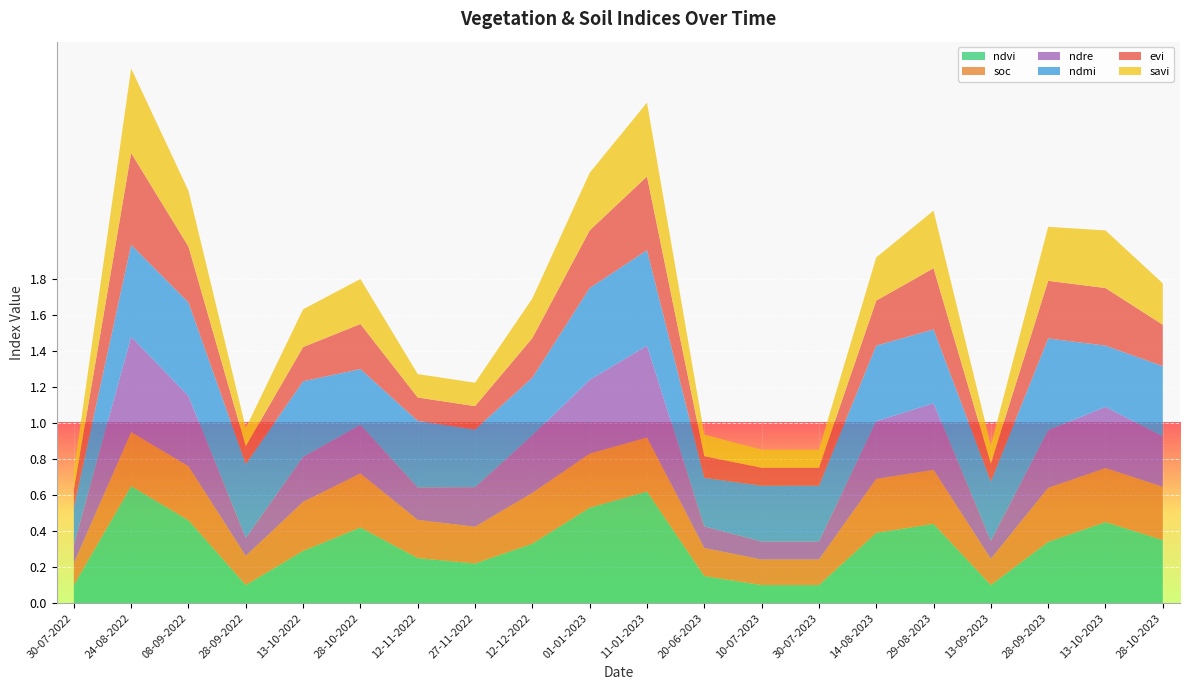

Reading left to right, list all the values displayed in this chart.

ndvi: 0.1	0.7	0.5	0.1	0.3	0.4	0.2	0.2	0.3	0.5	0.6	0.1	0.1	0.1	0.4	0.4	0.1	0.3	0.5	0.3
soc: 0.1	0.3	0.3	0.2	0.3	0.3	0.2	0.2	0.3	0.3	0.3	0.2	0.1	0.1	0.3	0.3	0.1	0.3	0.3	0.3
ndre: 0.1	0.5	0.4	0.1	0.2	0.3	0.2	0.2	0.3	0.4	0.5	0.1	0.1	0.1	0.3	0.4	0.1	0.3	0.3	0.3
ndmi: 0.2	0.5	0.5	0.4	0.4	0.3	0.4	0.3	0.3	0.5	0.5	0.3	0.3	0.3	0.4	0.4	0.3	0.5	0.3	0.4
evi: 0.1	0.5	0.3	0.1	0.2	0.2	0.1	0.1	0.2	0.3	0.4	0.1	0.1	0.1	0.2	0.3	0.1	0.3	0.3	0.2
savi: 0.1	0.5	0.3	0.1	0.2	0.2	0.1	0.1	0.2	0.3	0.4	0.1	0.1	0.1	0.2	0.3	0.1	0.3	0.3	0.2